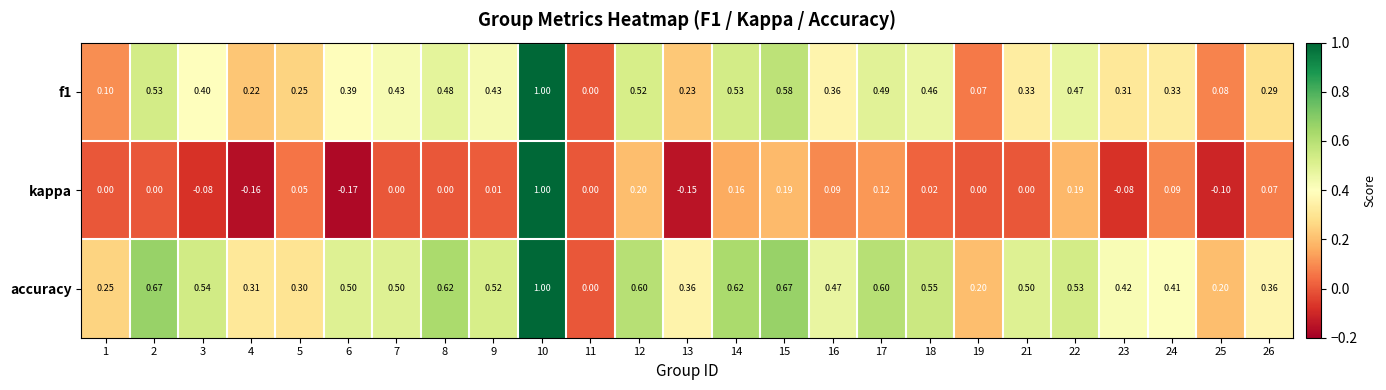

Between 1 and 21, which series saw the biggest shift?

accuracy